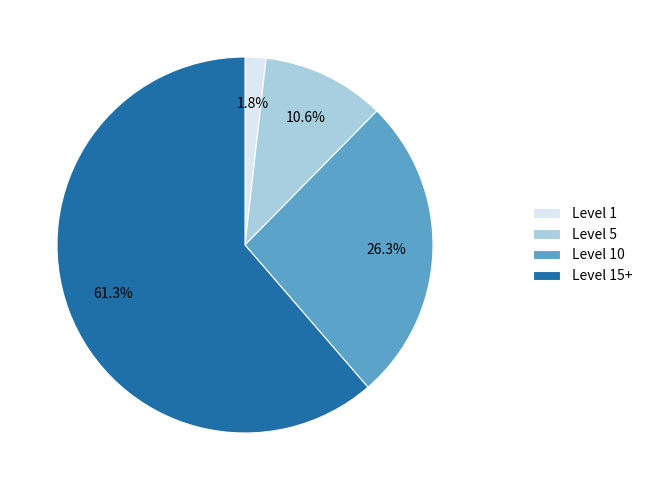

Which slice is the largest?

Level 15+